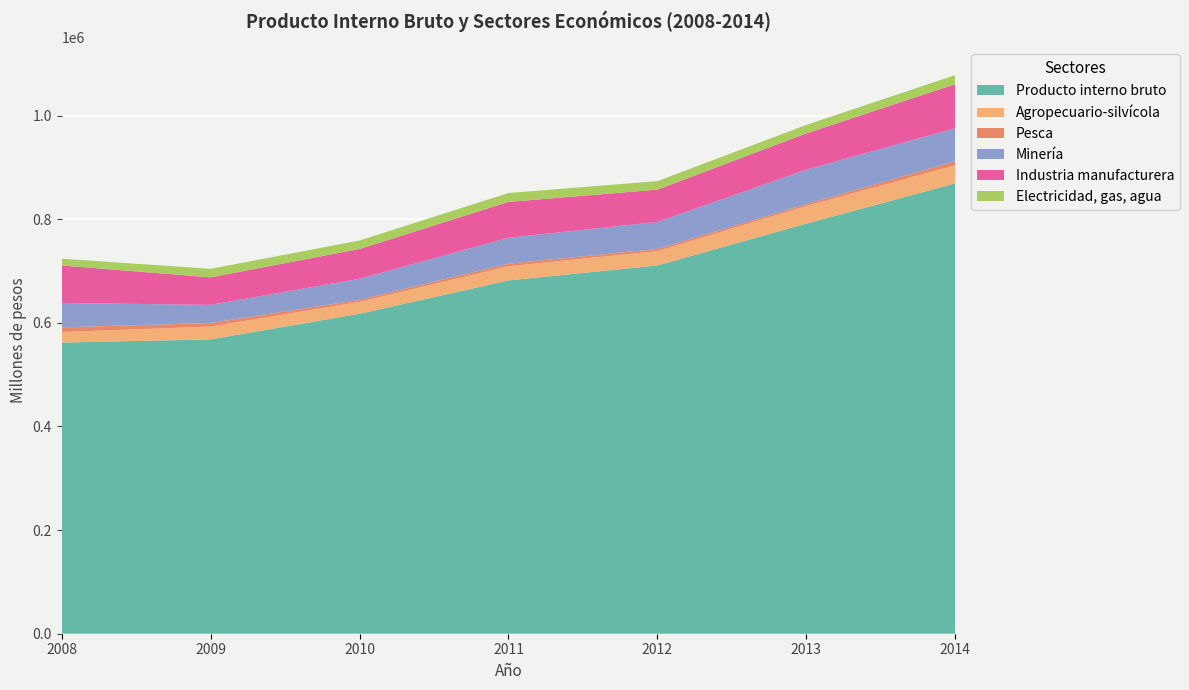

Reading left to right, transcribe all the data shown in this chart.

Producto interno bruto: 561886	568053	617461	681837	710765	791498	869116
Agropecuario-silvícola: 20445	24703	22982	27370	27639	33822	35083
Pesca: 9018	6973	4006	5085	4269	3755	7894
Minería: 47045	34929	40677	49903	52025	66591	63573
Industria manufacturera: 72311	53171	57418	69177	62396	70016	84912
Electricidad, gas, agua: 13101	16474	16369	17192	16406	16328	17622